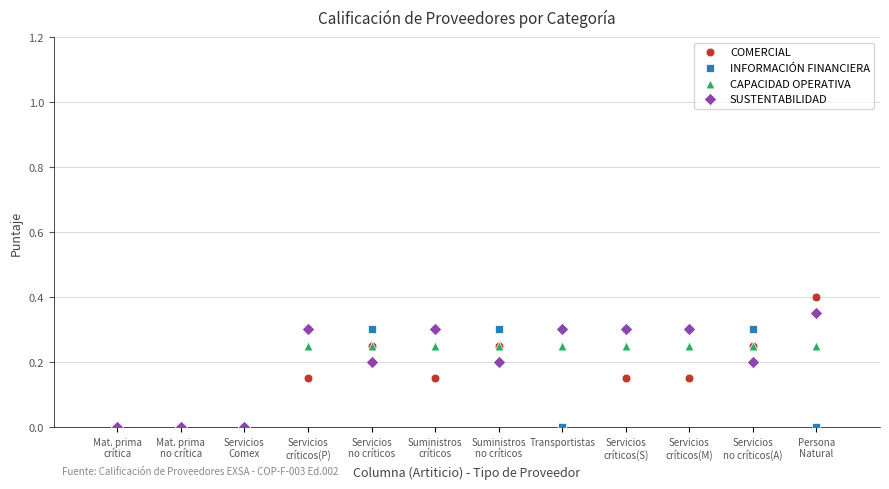

Which series has the widest spread of Y values?

COMERCIAL